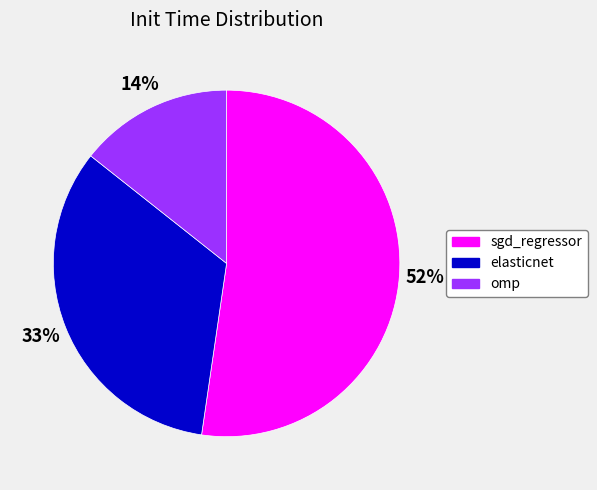

Is the sum of elasticnet and sgd_regressor greater than half?

Yes